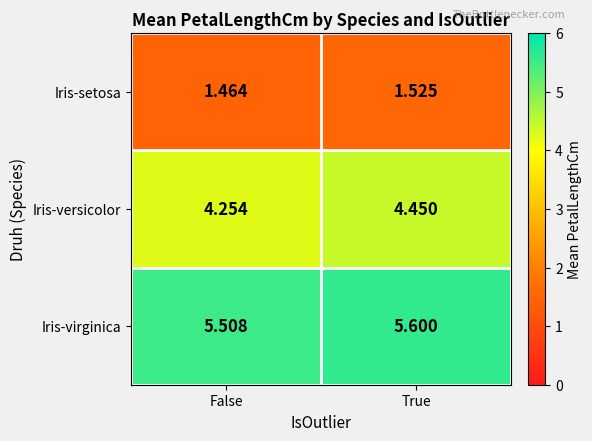

At which category does the chart reach its peak across all series?

True